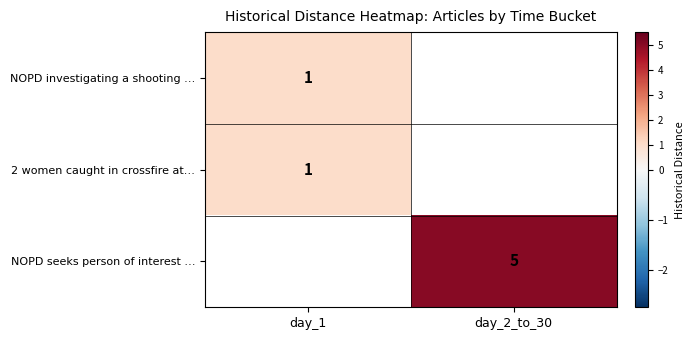

The 2 women caught in crossfire at… series shows 1.8 at day_1. True or false?

False